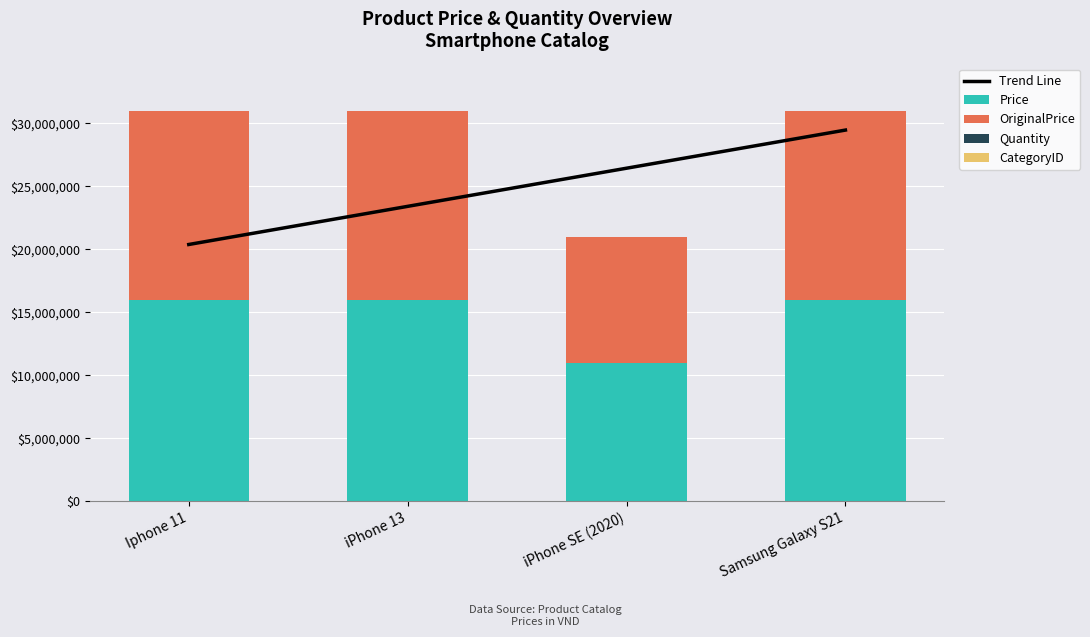

Is it true that Price equals 11000000.0 at iPhone SE (2020)?

True